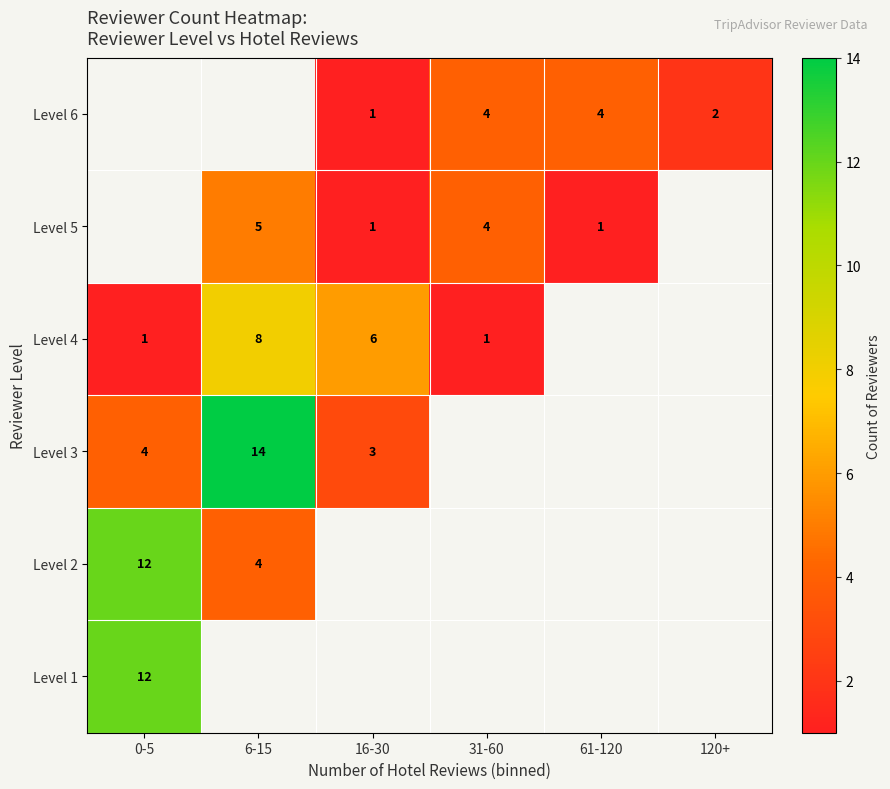

True or false: Level 6 has a value of 4 at 31-60.

True